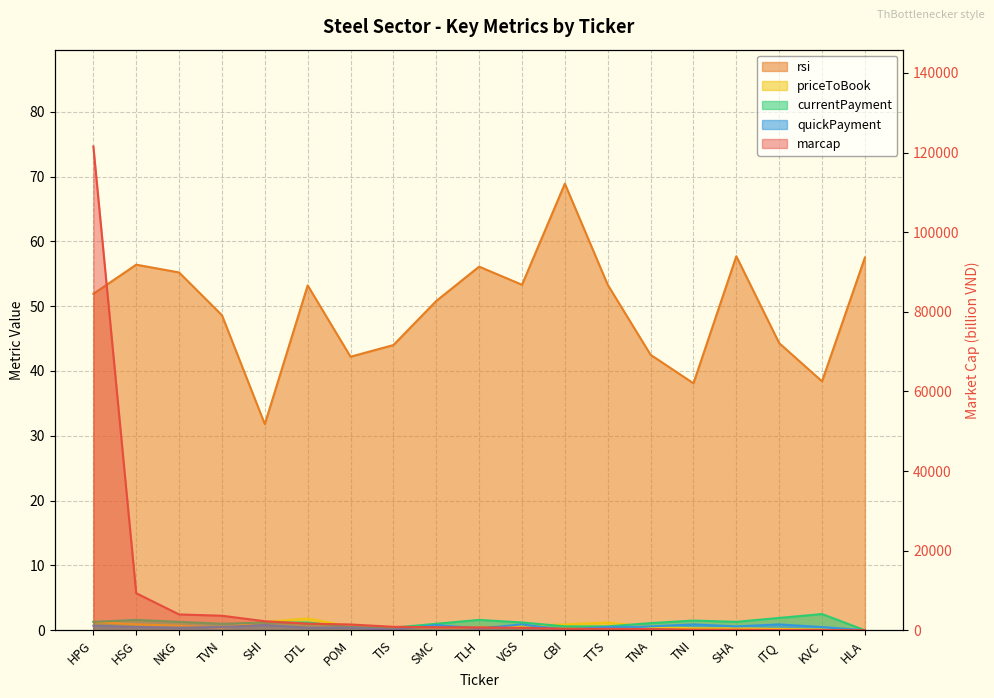

At how many categories does at least one series exceed 40089?

1